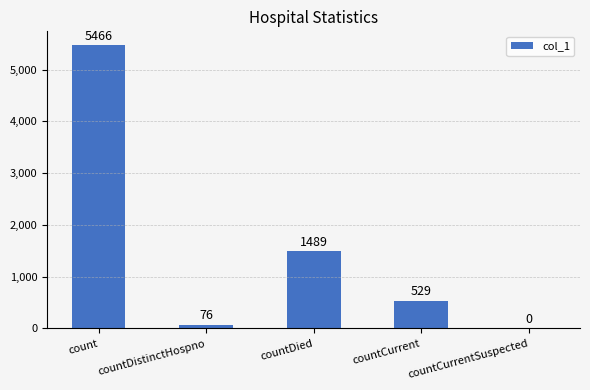

Which has a higher value, countCurrent or countCurrentSuspected?

countCurrent